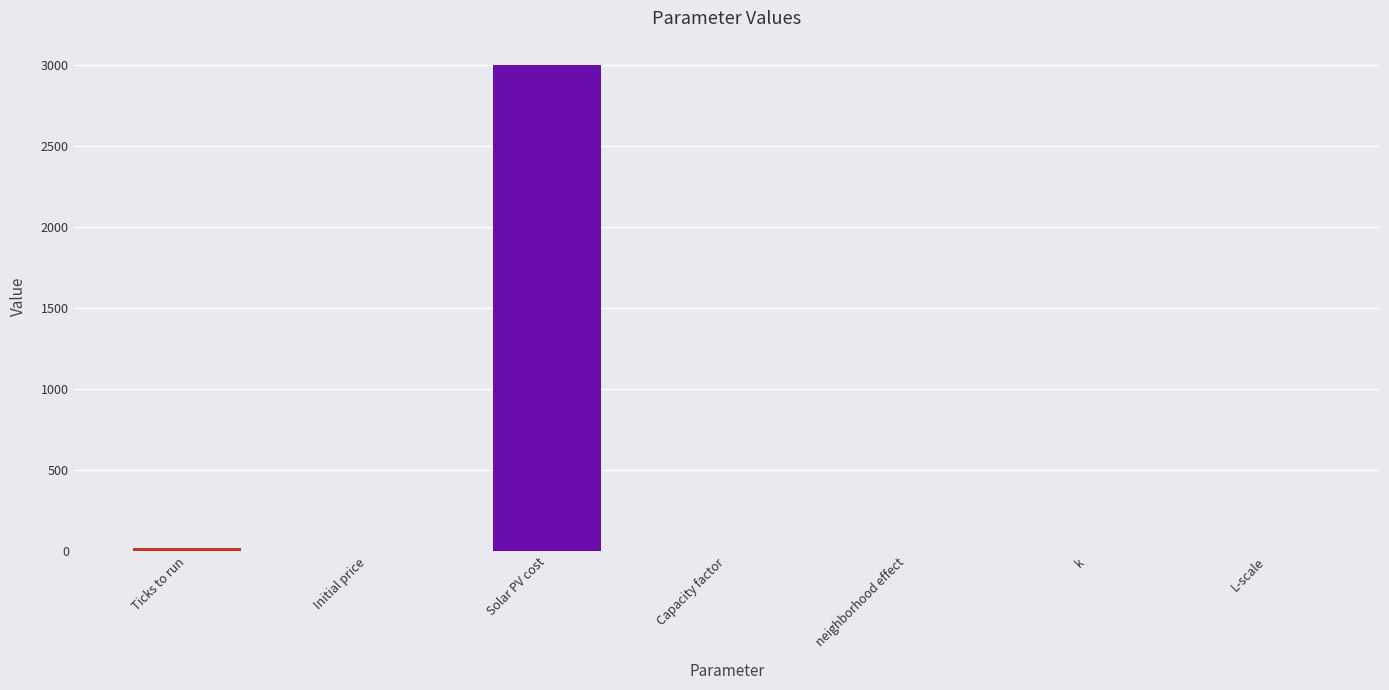

What is the change in value from Initial price to L-scale?

+0.9